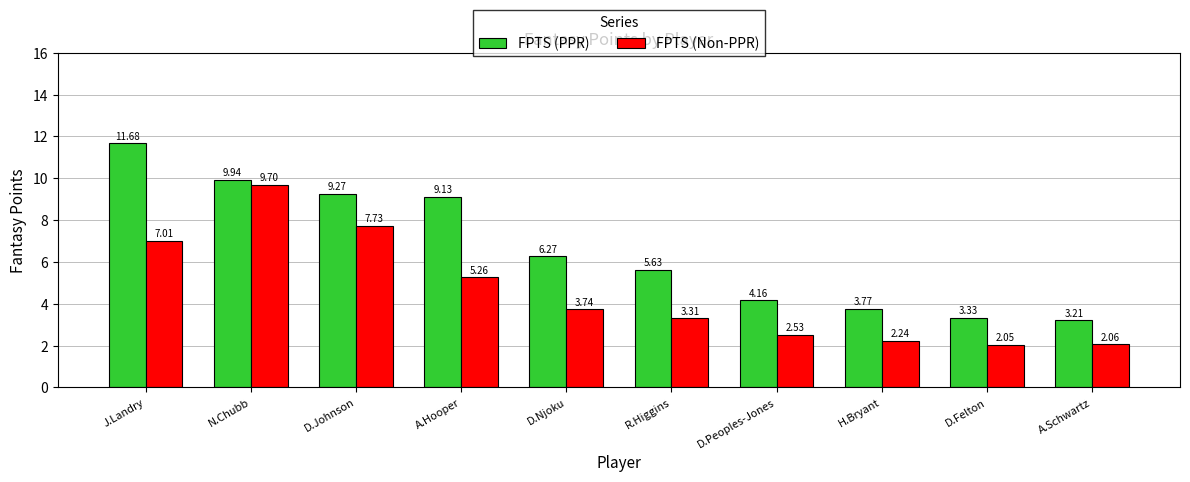

Where is FPTS (Non-PPR) nearest to the value 5?

A.Hooper